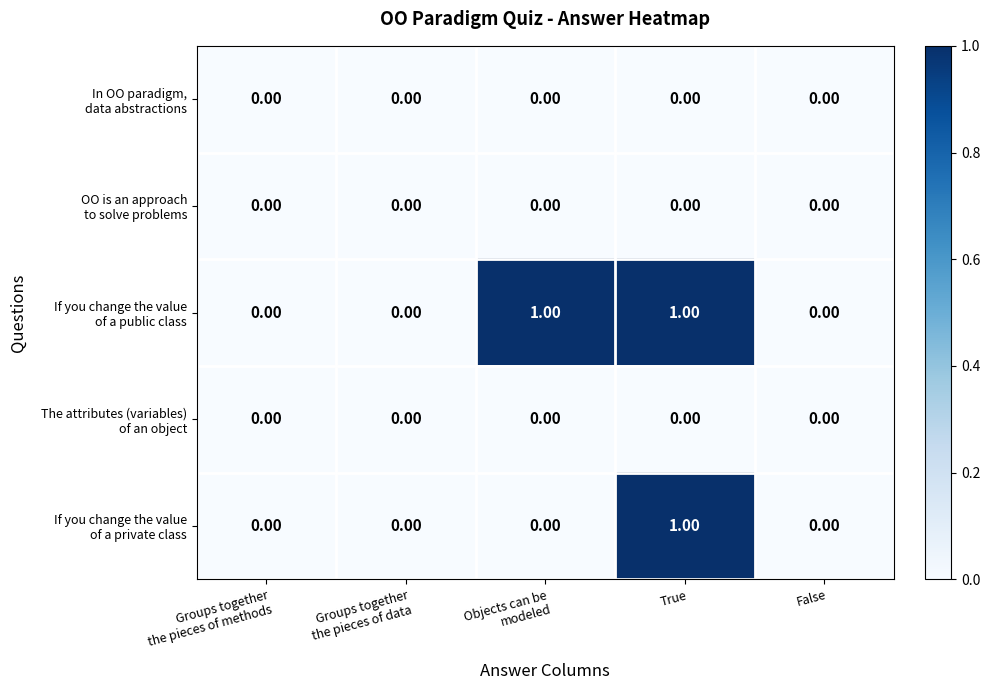

At which category is the sum across all series the highest?

True